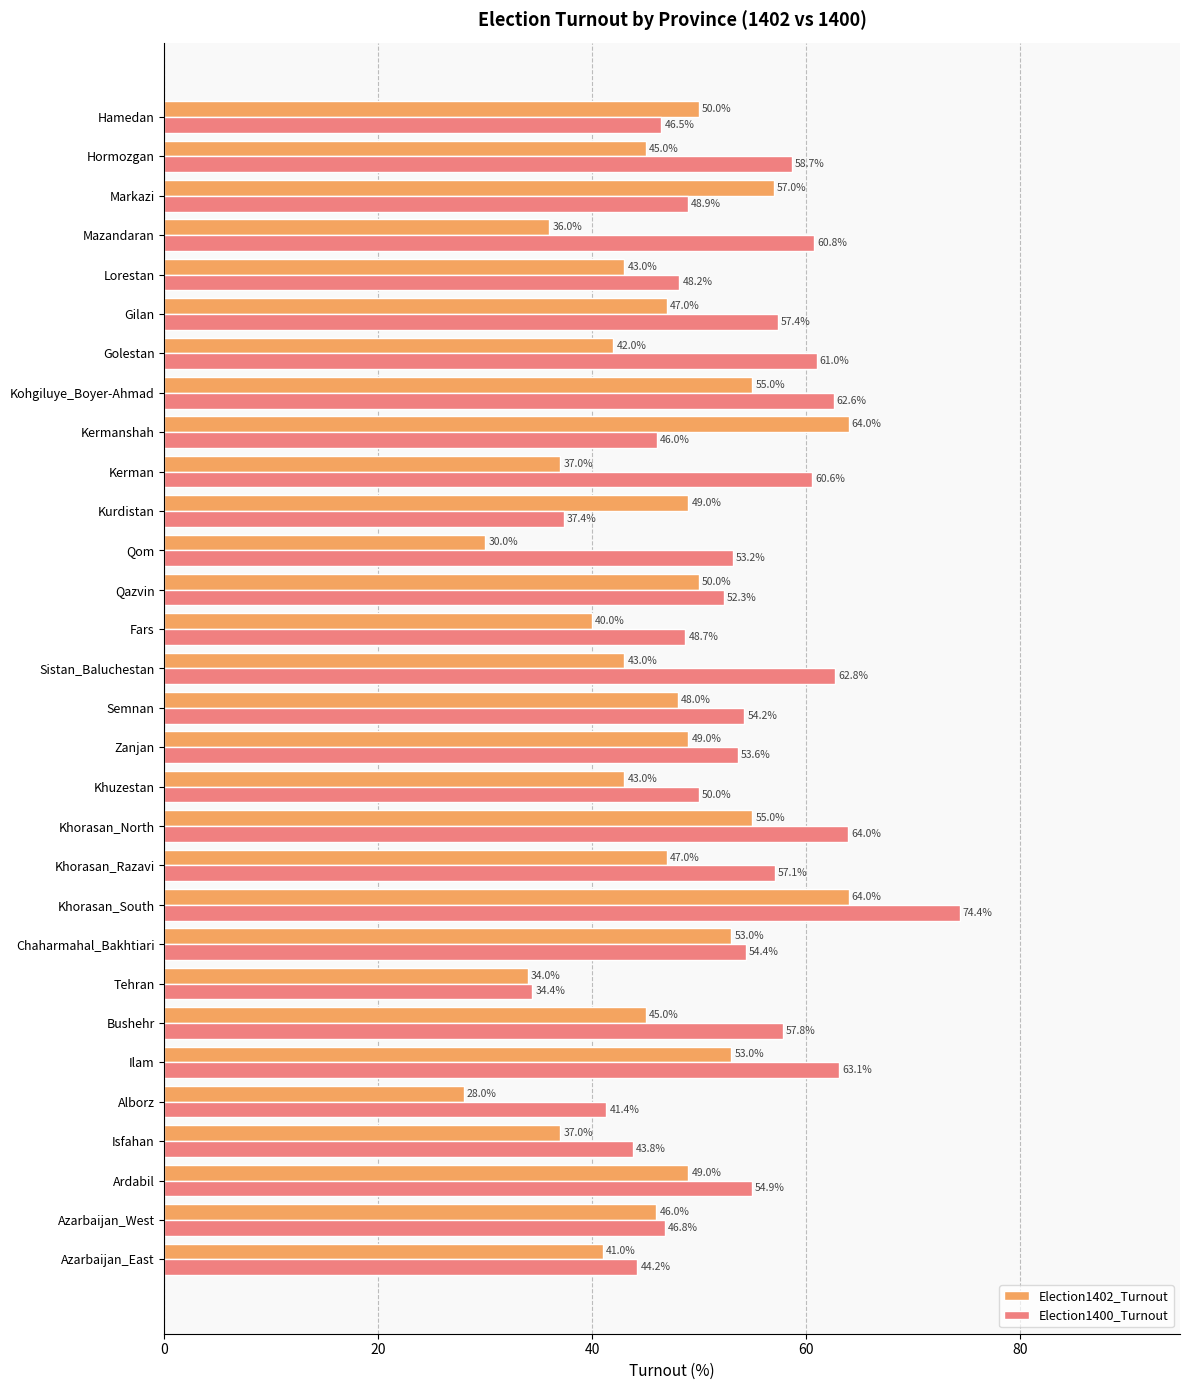

Is it true that Election1402_Turnout equals 76.8 at Sistan_Baluchestan?

False